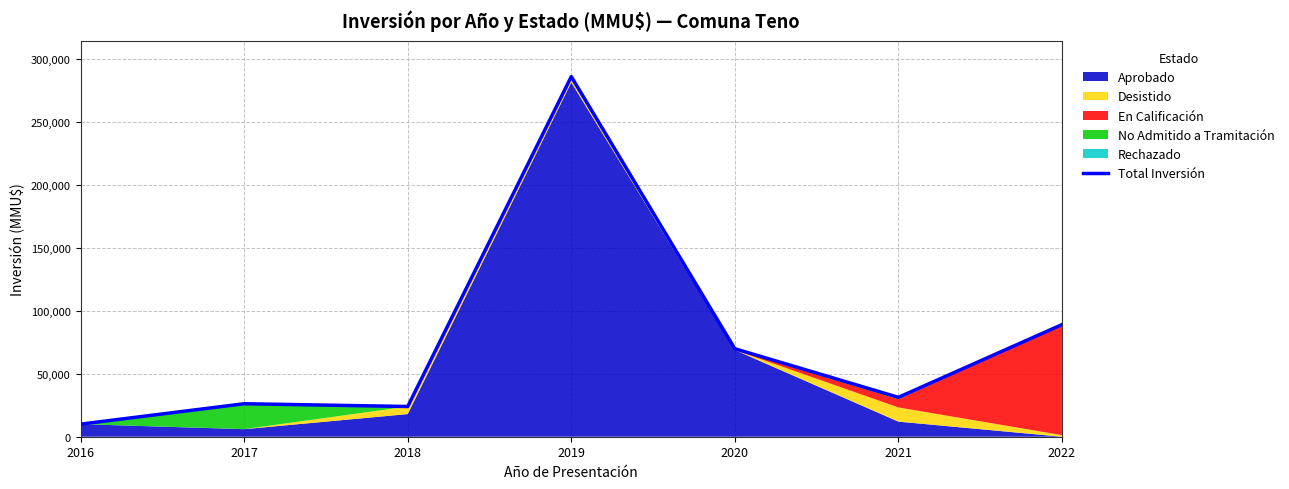

True or false: there are more than 2 points higher than both neighbors.

False